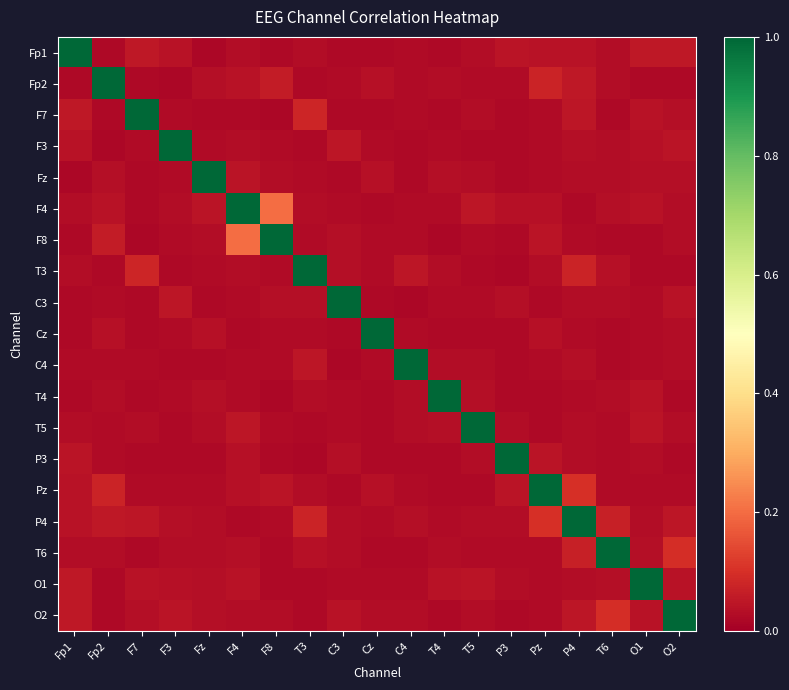

At how many categories does at least one series exceed 0?

19